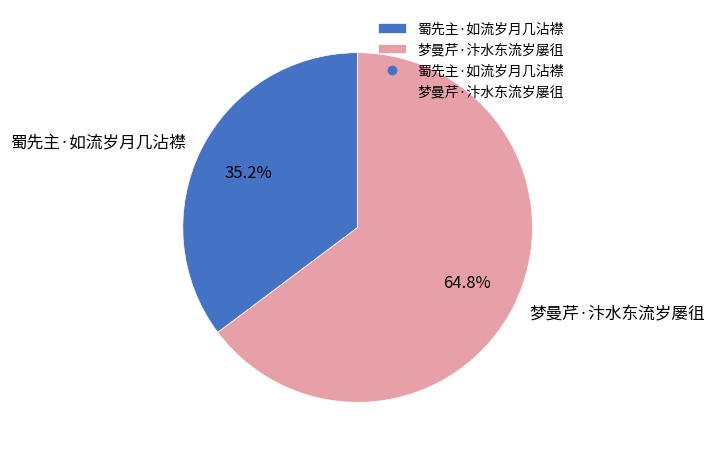

What portion of the pie excludes 梦曼芹·汴水东流岁屡徂?

35.2%